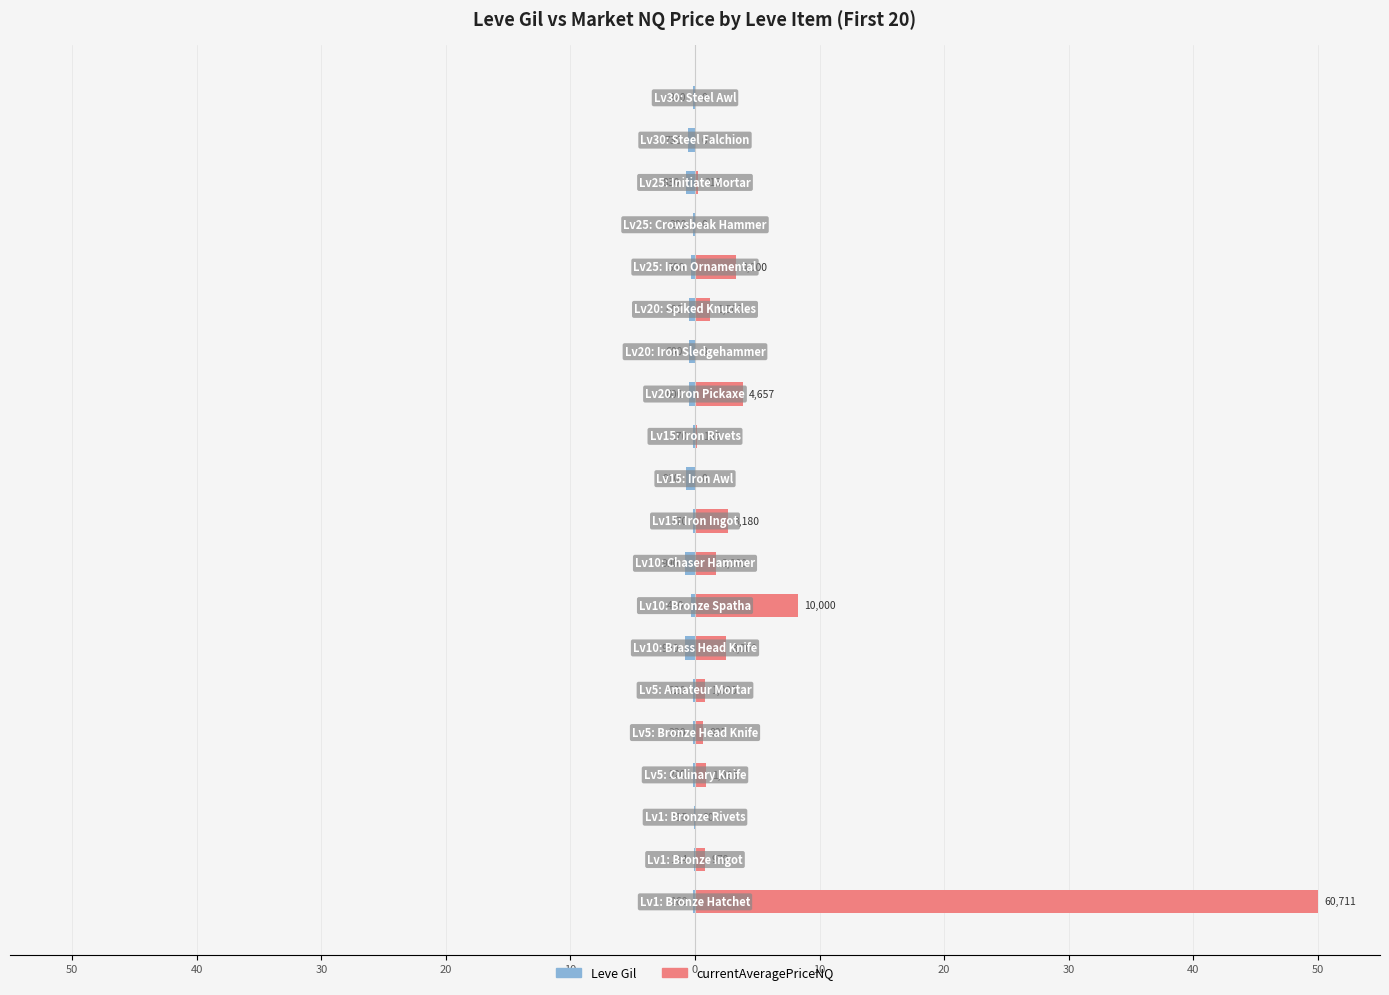

How many groups of bars are there?

20